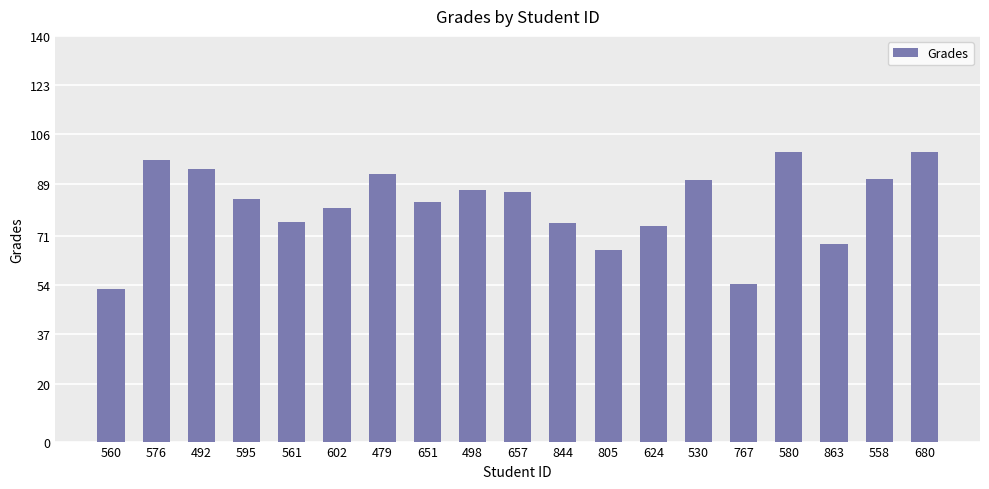

What is the minimum value shown in the chart?

52.7